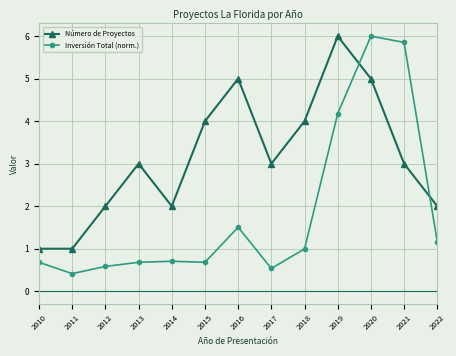

Reading right to left, extract all data points from this chart.

Número de Proyectos: 2.0	3.0	5.0	6.0	4.0	3.0	5.0	4.0	2.0	3.0	2.0	1.0	1.0
Inversión Total (norm.): 1.2	5.9	6.0	4.2	1.0	0.5	1.5	0.7	0.7	0.7	0.6	0.4	0.7